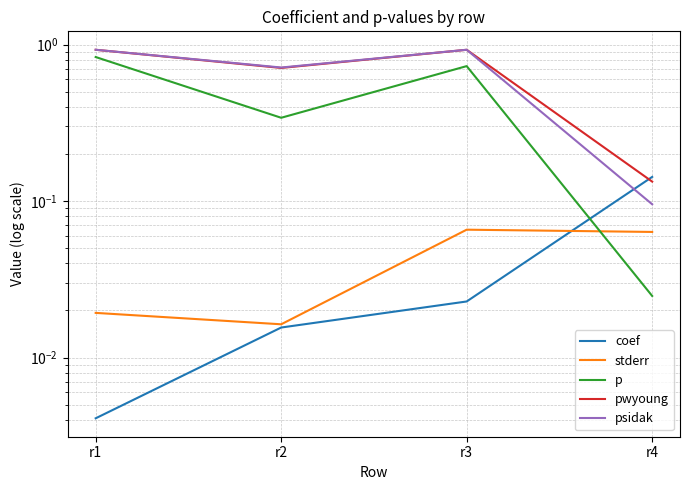

Where is the first local minimum for pwyoung?

r2